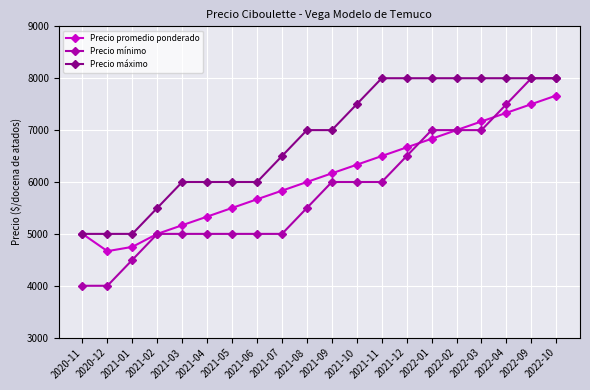

Which series changed the most between 2021-12 and 2022-04?

Precio mínimo